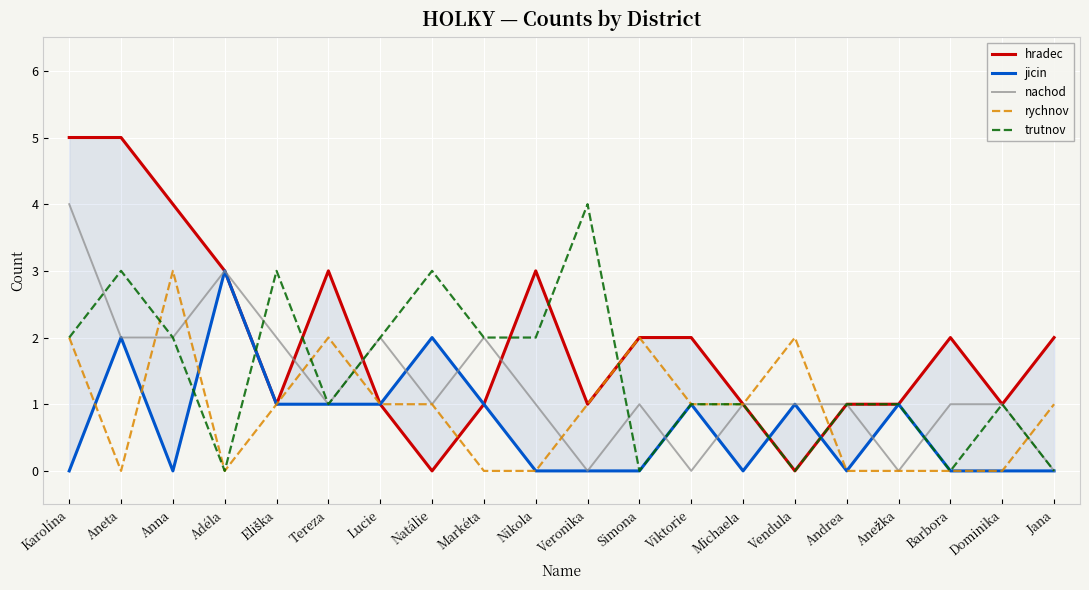

Between Dominika and Simona, which is larger?

Simona